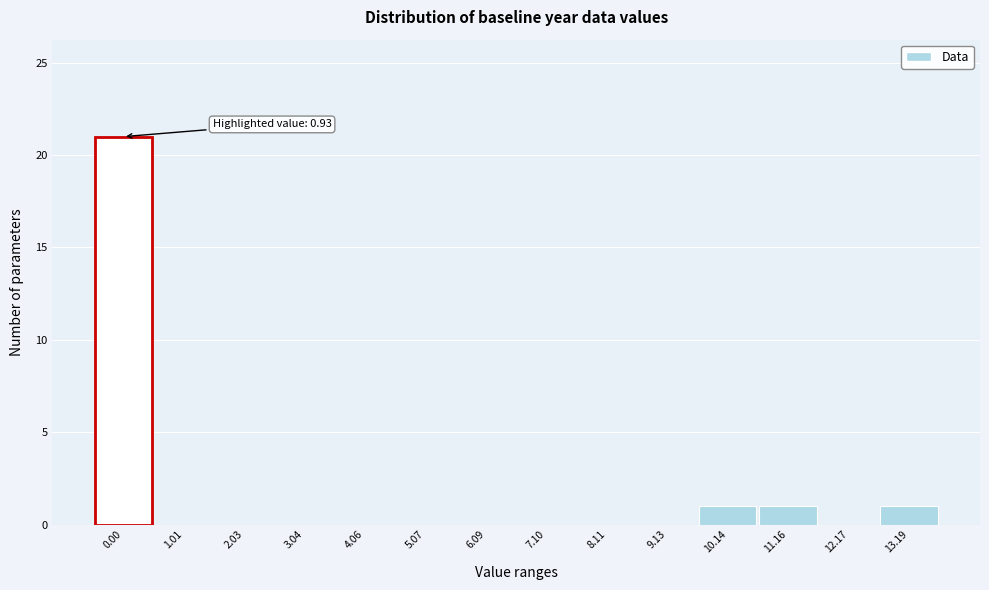

Reading left to right, what are all the values shown in this chart?

0.00=21	1.01=0	2.03=0	3.04=0	4.06=0	5.07=0	6.09=0	7.10=0	8.11=0	9.13=0	10.14=1	11.16=1	12.17=0	13.19=1